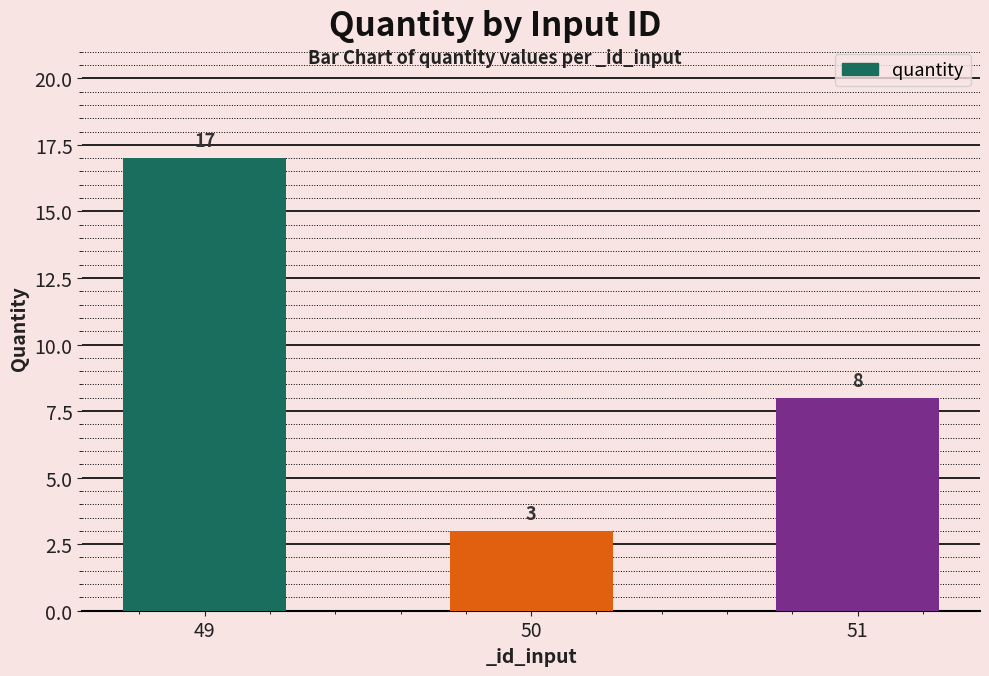

Reading right to left, list all the values displayed in this chart.

51=8	50=3	49=17